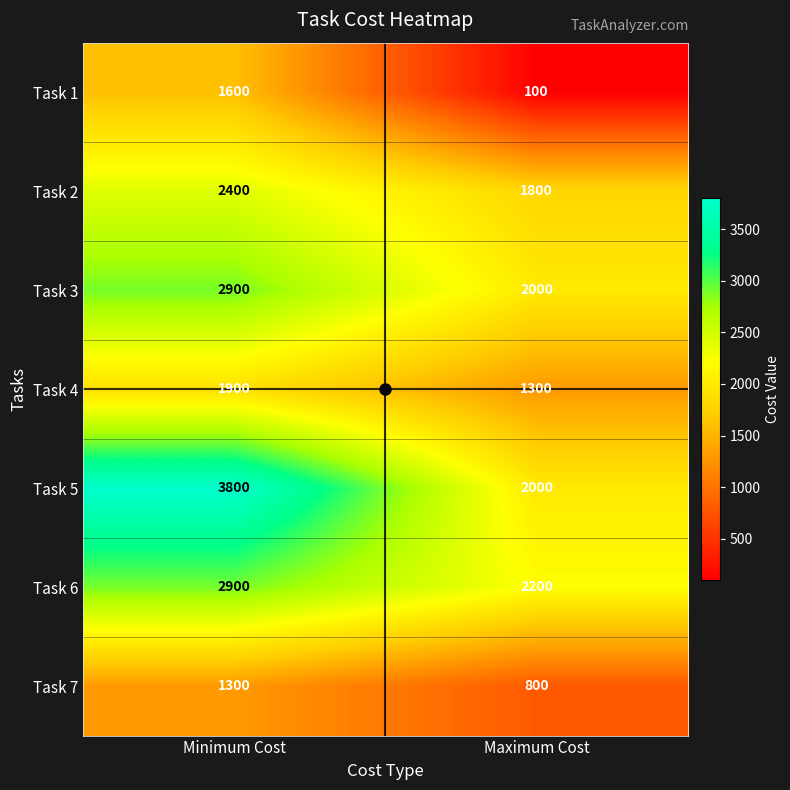

At which category is the sum across all series the highest?

Minimum Cost